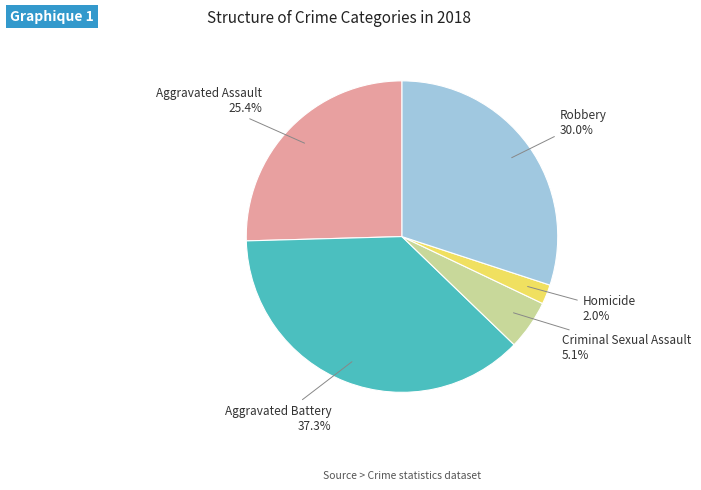

Between Homicide and Aggravated Battery, which is larger?

Aggravated Battery